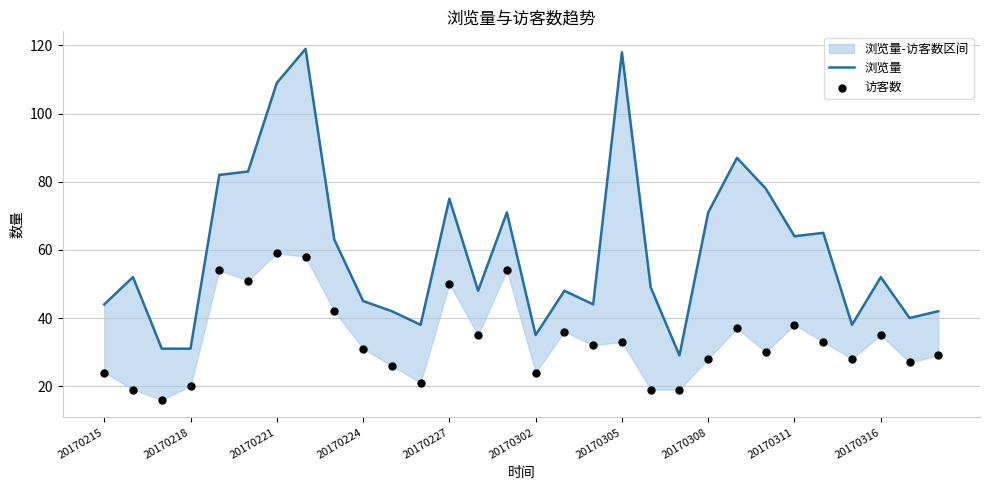

Which series contains the lowest Y value?

访客数